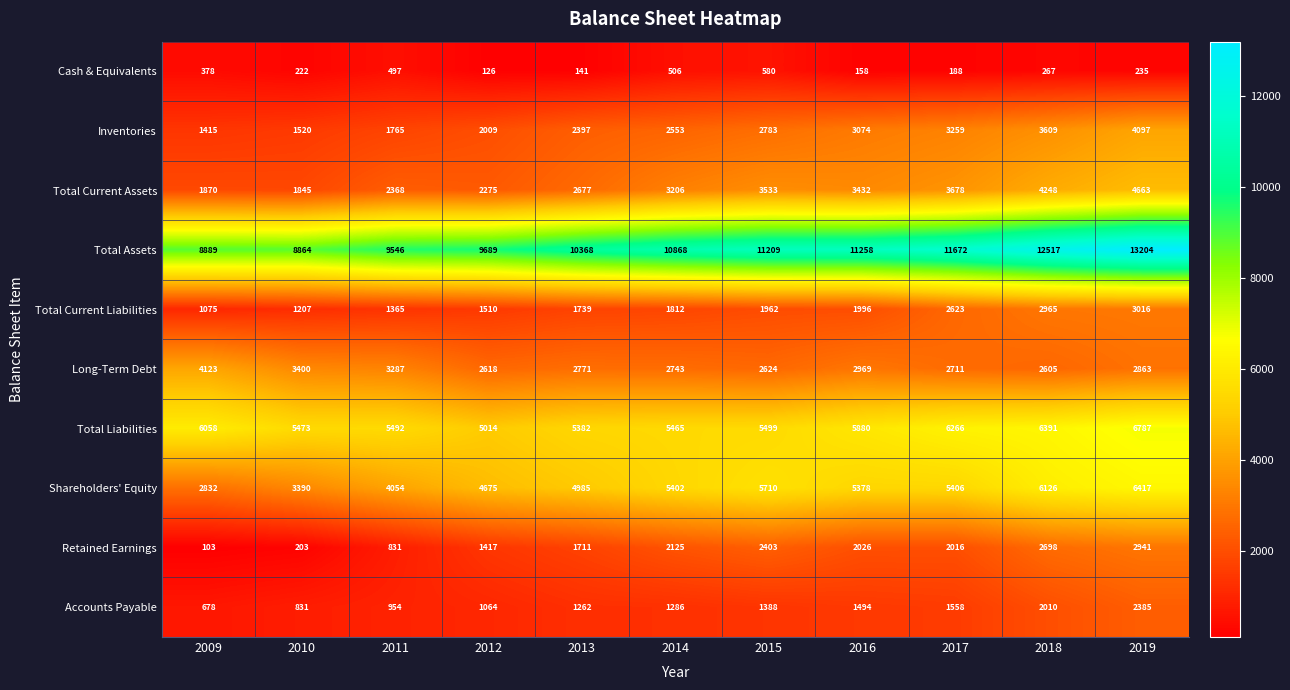

What is the sum of all Total Current Assets values?

33795